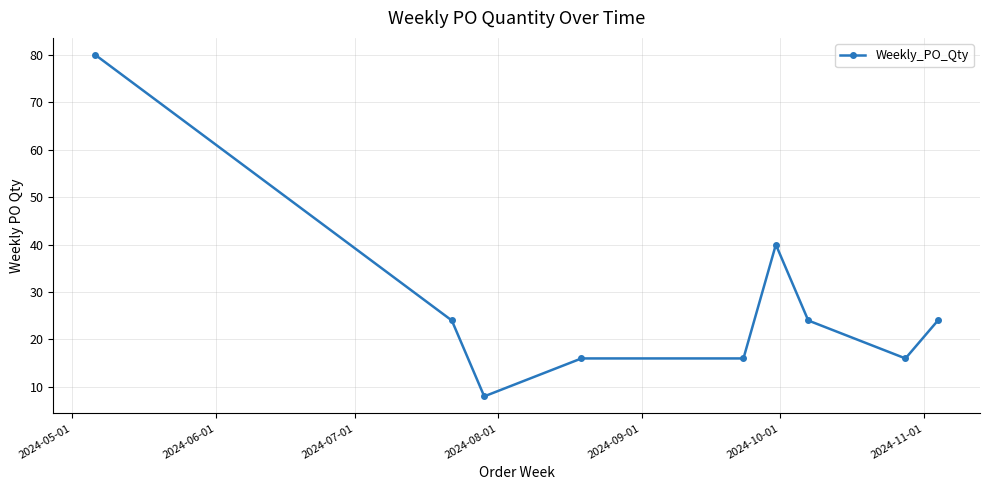

What is the minimum value shown in the chart?

8